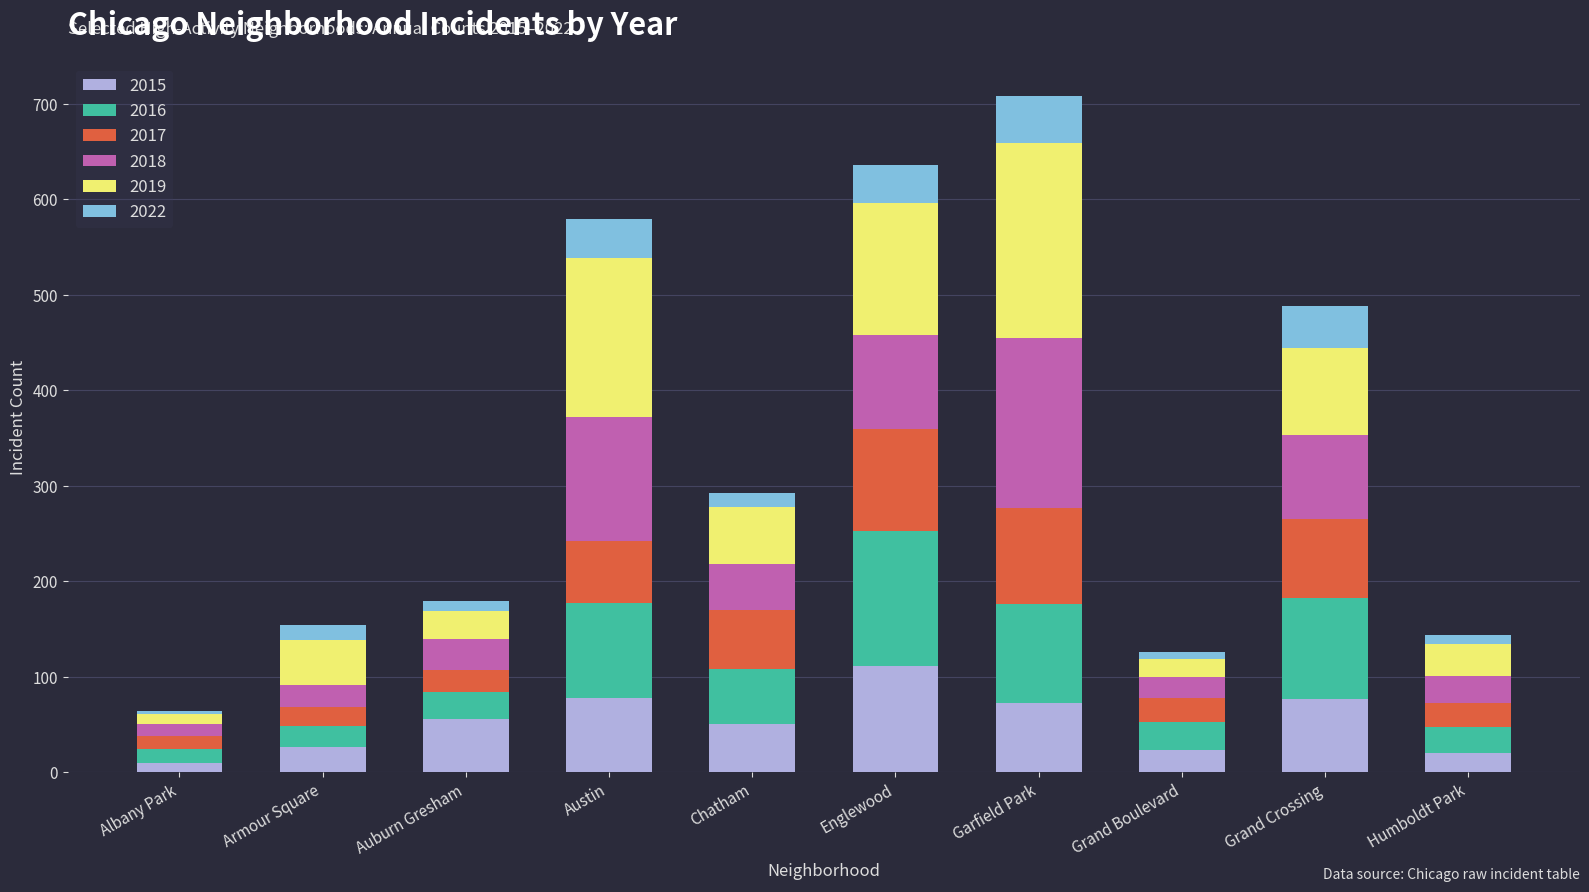

What is the total value across all series at Garfield Park?

708